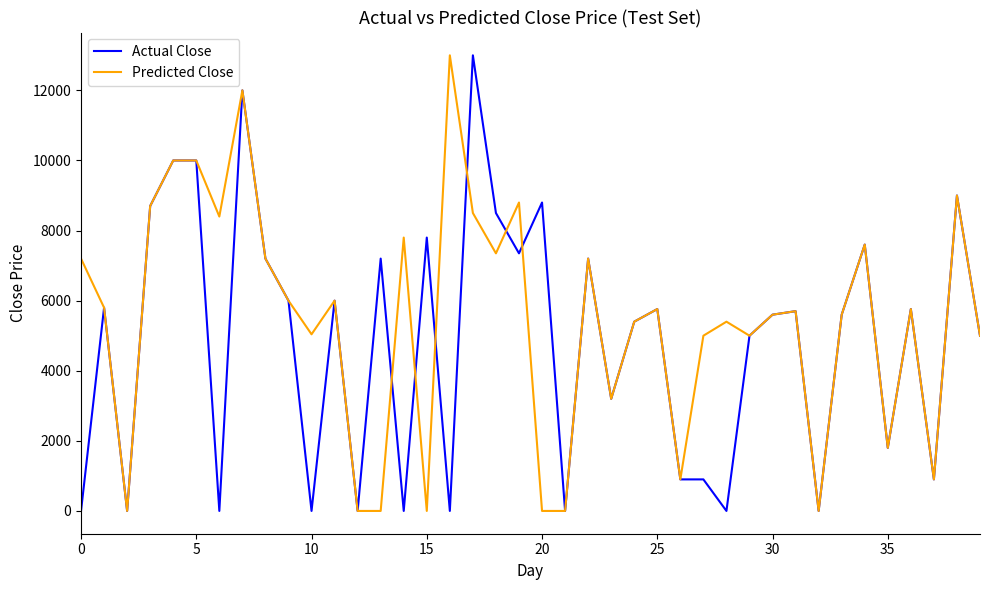

Is this an area chart (filled region under the line)?

No